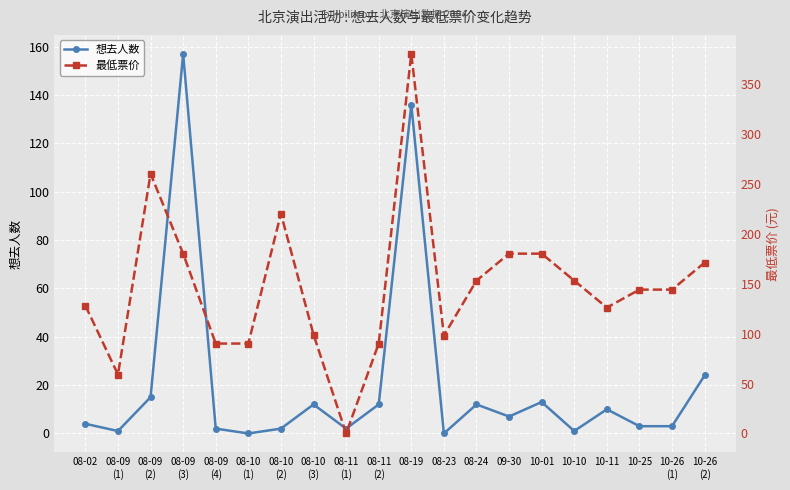

How many distinct data groups are displayed?

2